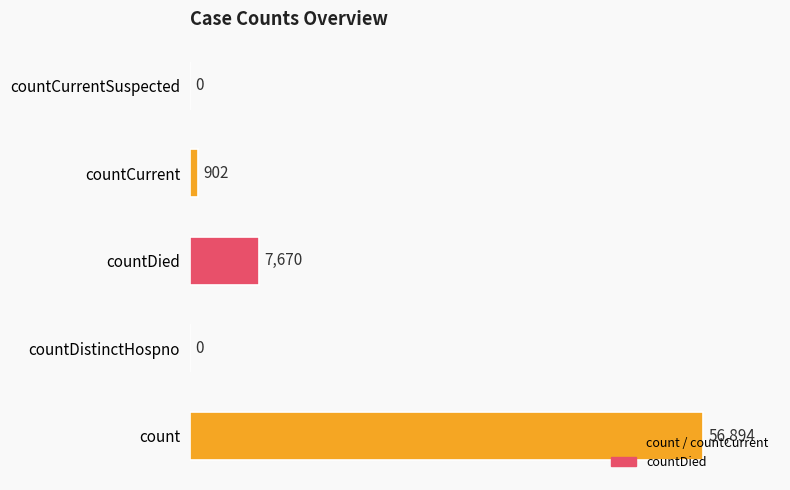

What is the sum of all values?

65466